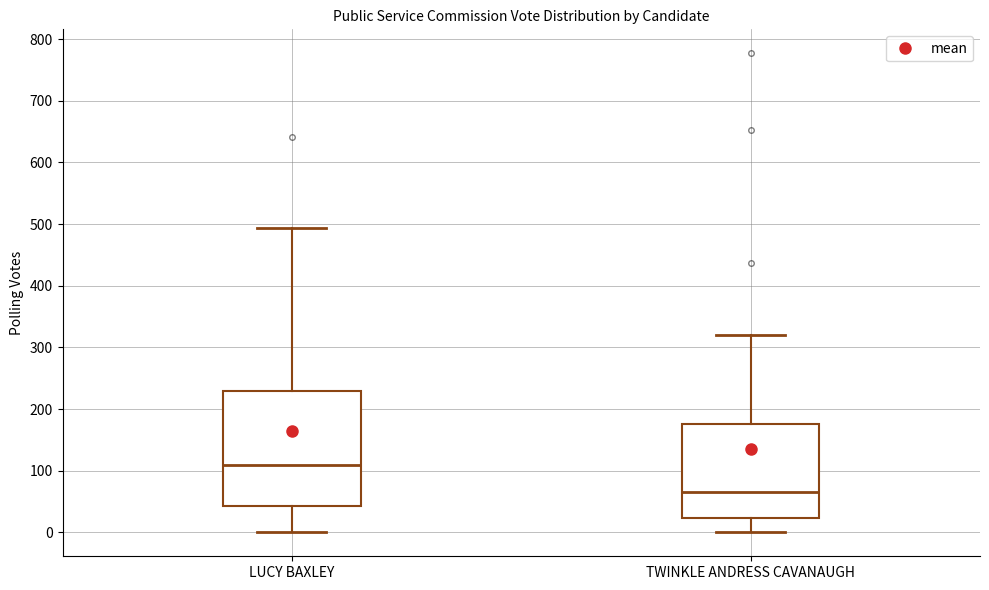

Comparing the boxes themselves (not the whiskers), which one is the tallest?

LUCY BAXLEY